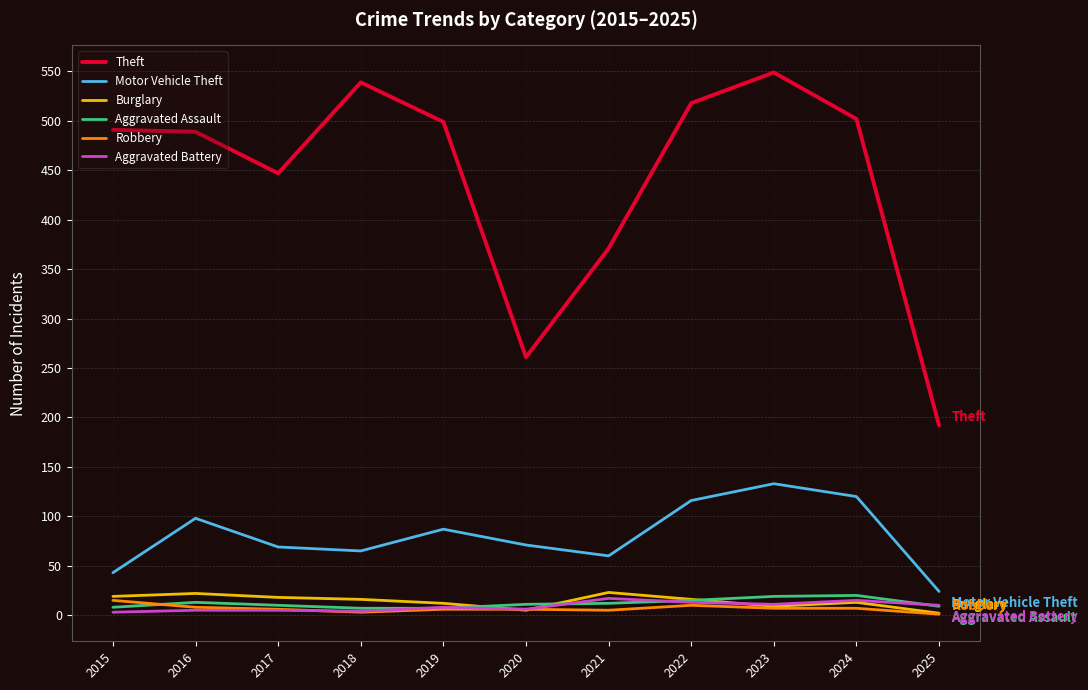

What are all the series names shown in the legend?

Theft, Motor Vehicle Theft, Burglary, Aggravated Assault, Robbery, Aggravated Battery